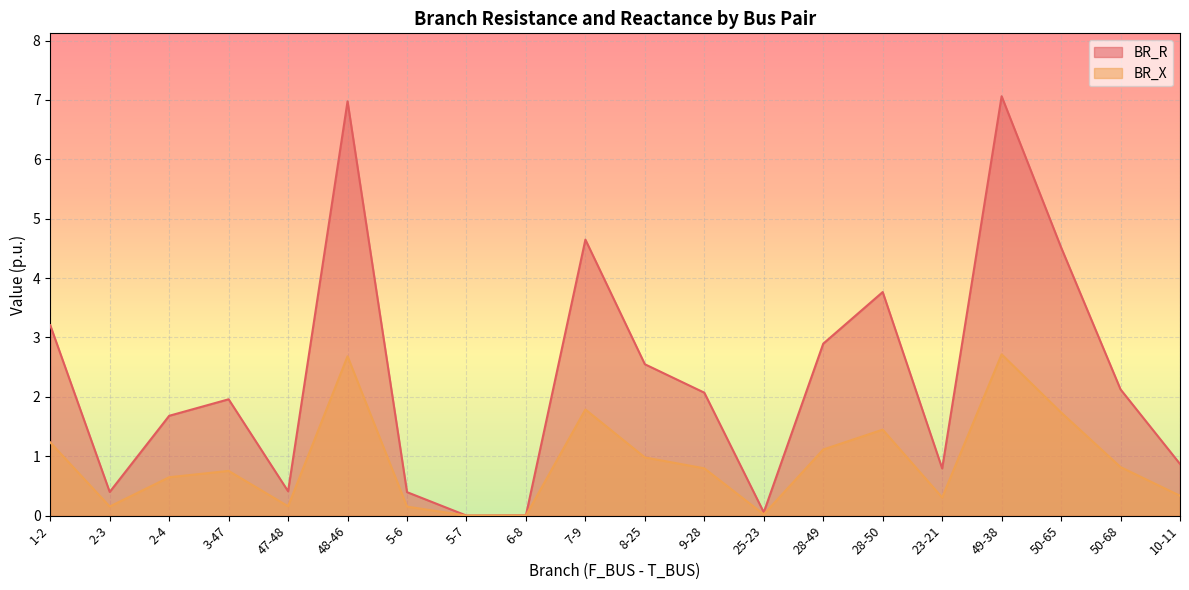

The value of BR_R at 23-21 is 0.8. True or false?

True